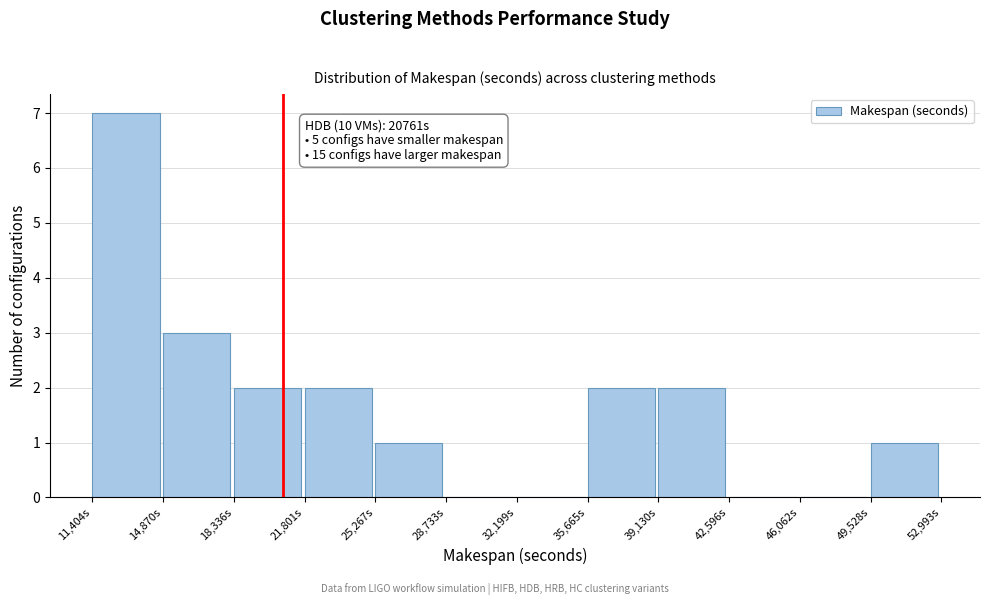

Over which range of the x-axis is the bar tallest?

11500 to 15000